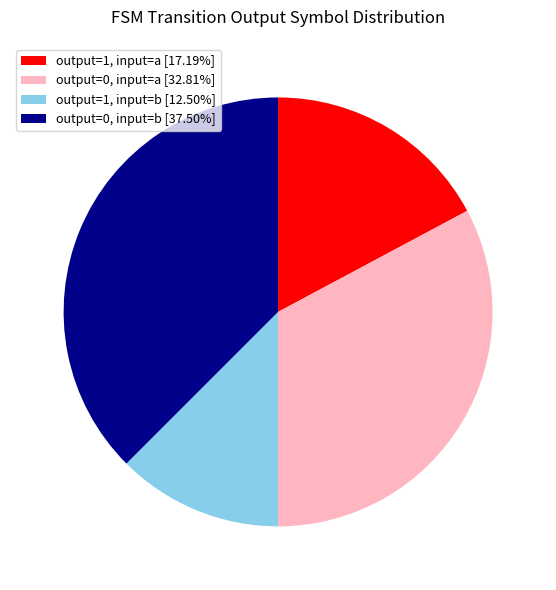

Does any single category account for the majority?

No